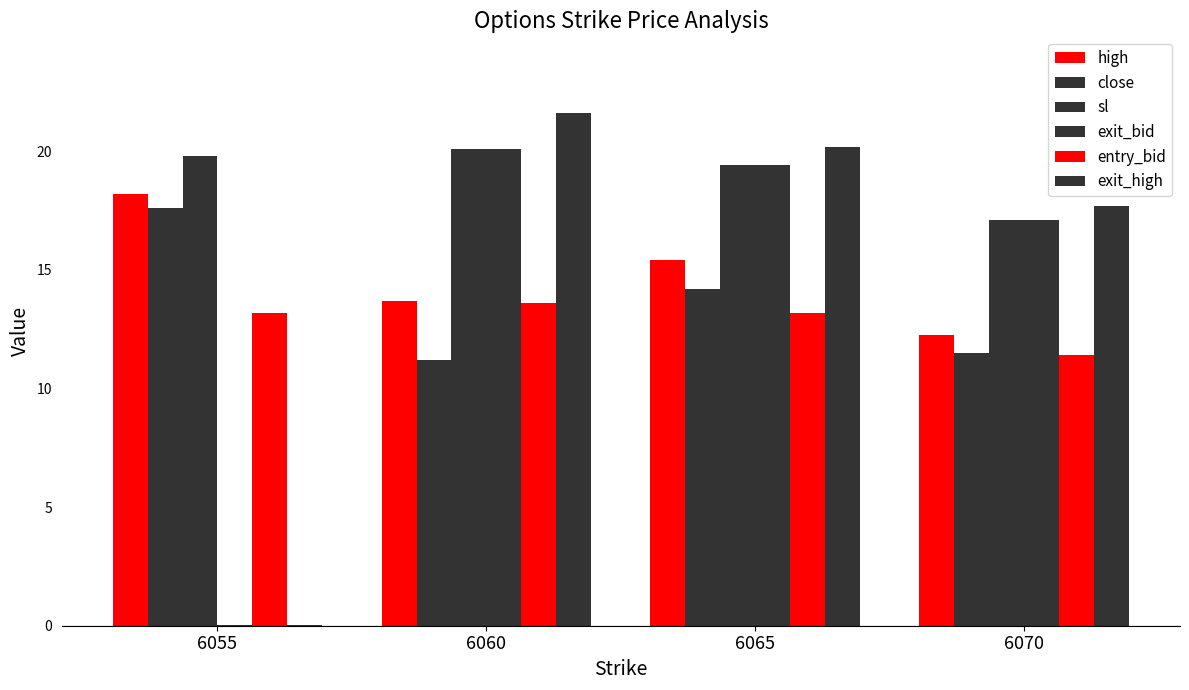

Which series has the largest total across all categories?

sl